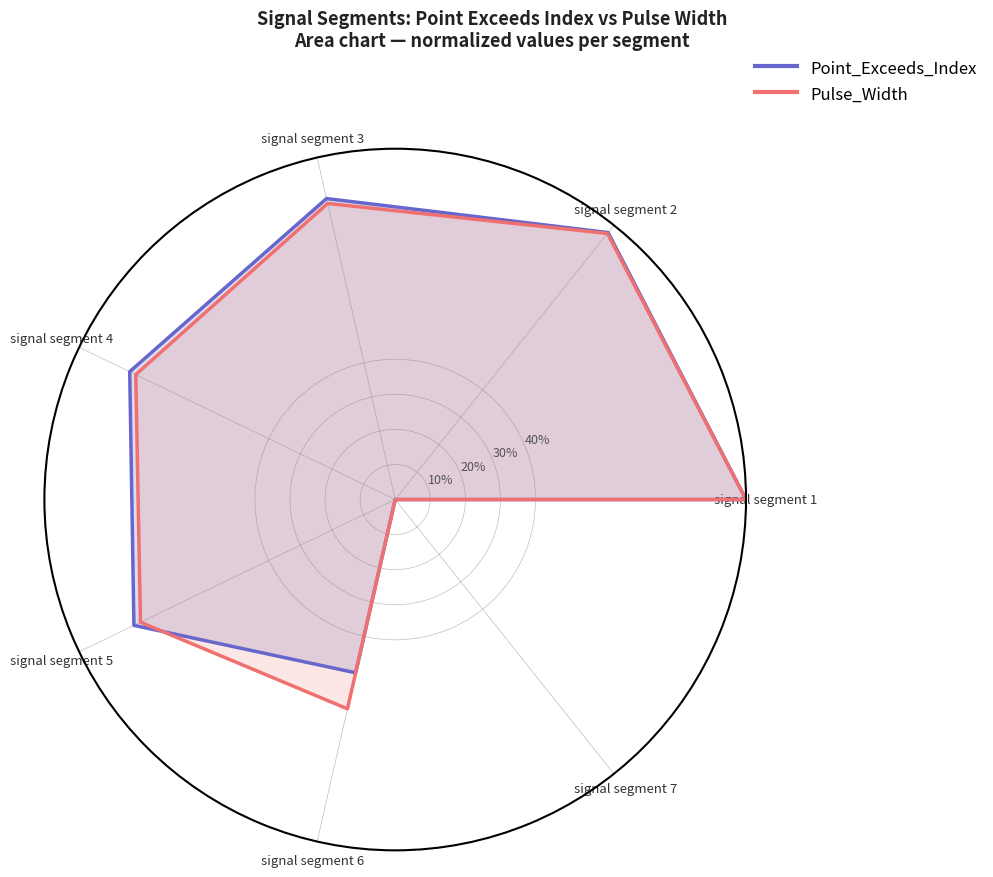

What is the difference between the Point_Exceeds_Index values at signal segment 3 and signal segment 7?

0.9